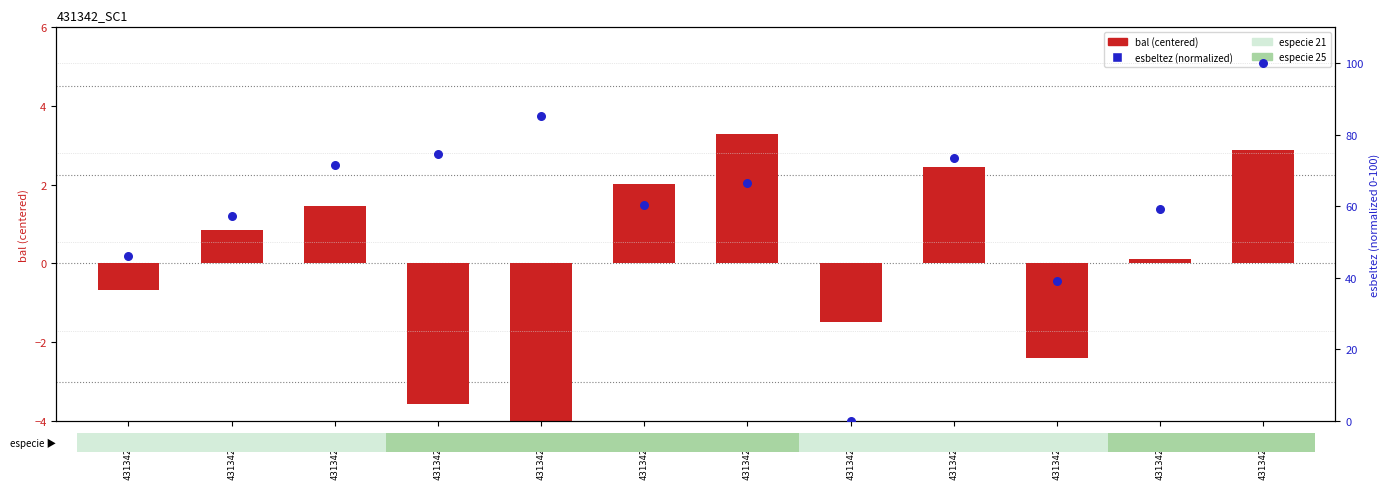

What is the total value across all series at 431342016?

62.5